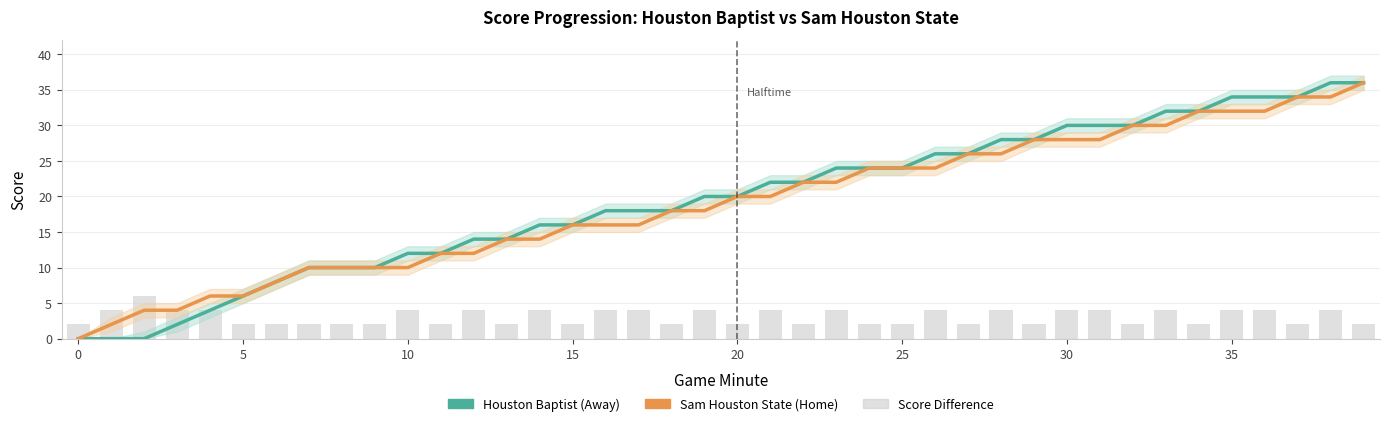

Rank the series by their maximum value, from lowest to highest.

Score Difference, Houston Baptist (Away), Sam Houston State (Home)